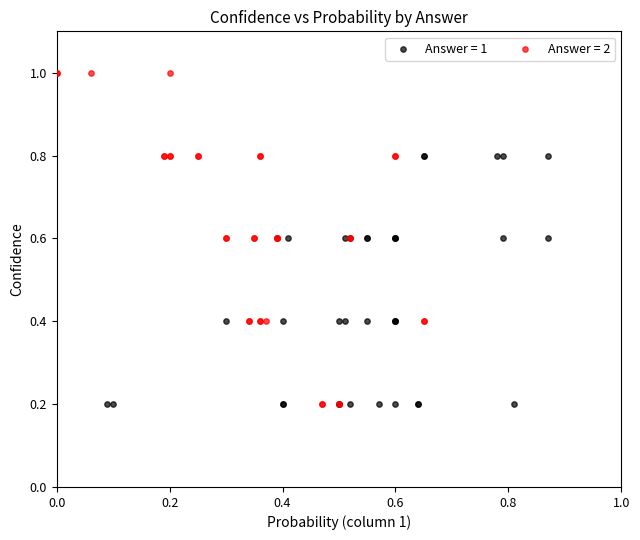

Which series reaches the maximum Y coordinate?

Answer = 2